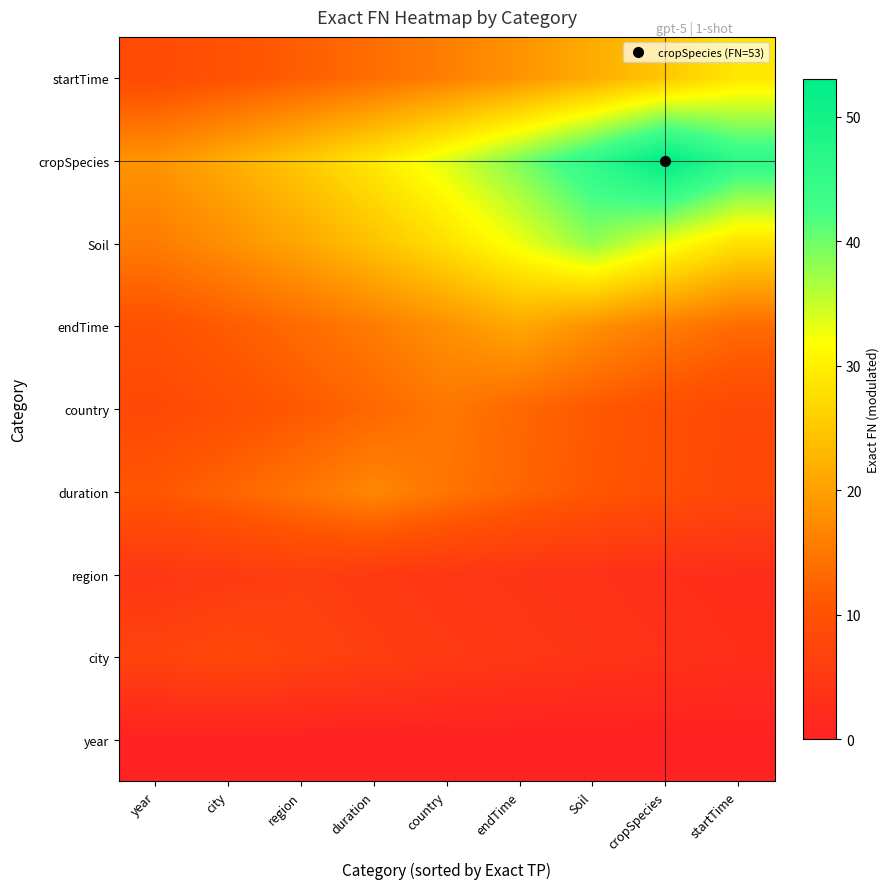

Reading left to right, list all the values displayed in this chart.

year: year=0.0	city=0.0	region=0.0	duration=0.0	country=0.0	endTime=0.0	Soil=0.0	cropSpecies=0.0	startTime=0.0
city: year=6.9	city=8.0	region=6.9	duration=5.9	country=5.1	endTime=4.4	Soil=3.8	cropSpecies=3.3	startTime=2.8
region: year=4.4	city=5.2	region=6.0	duration=5.2	country=4.4	endTime=3.8	Soil=3.3	cropSpecies=2.8	startTime=2.4
duration: year=10.8	city=12.6	region=14.6	duration=17.0	country=14.6	endTime=12.6	Soil=10.8	cropSpecies=9.3	startTime=8.0
country: year=8.2	city=9.6	region=11.1	duration=12.9	country=15.0	endTime=12.9	Soil=11.1	cropSpecies=9.6	startTime=8.2
endTime: year=9.9	city=11.5	region=13.4	duration=15.6	country=18.1	endTime=21.0	Soil=18.1	cropSpecies=15.6	startTime=13.4
Soil: year=15.4	city=17.9	region=20.9	duration=24.2	country=28.2	endTime=32.7	Soil=38.0	cropSpecies=32.7	startTime=28.2
cropSpecies: year=18.5	city=21.5	region=25.0	duration=29.1	country=33.8	endTime=39.3	Soil=45.6	cropSpecies=53.0	startTime=45.6
startTime: year=8.7	city=10.1	region=11.8	duration=13.7	country=15.9	endTime=18.5	Soil=21.5	cropSpecies=25.0	startTime=29.0